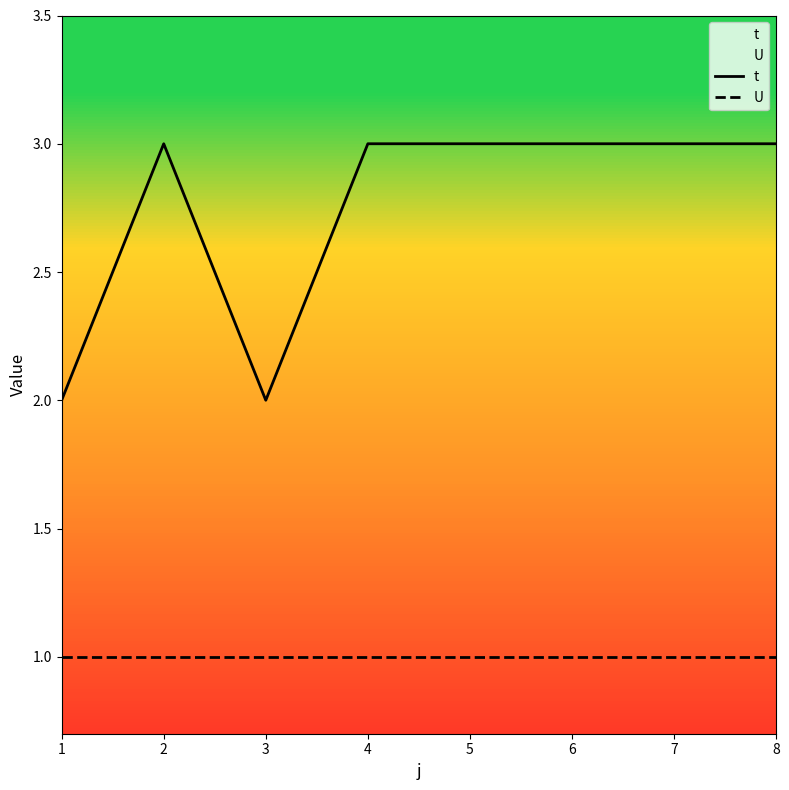

The U series shows 1 at 5. True or false?

True